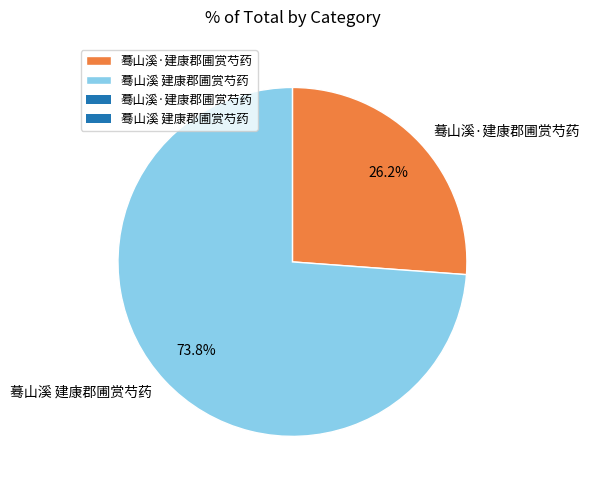

To the nearest percent, what is the average slice percentage?

50%